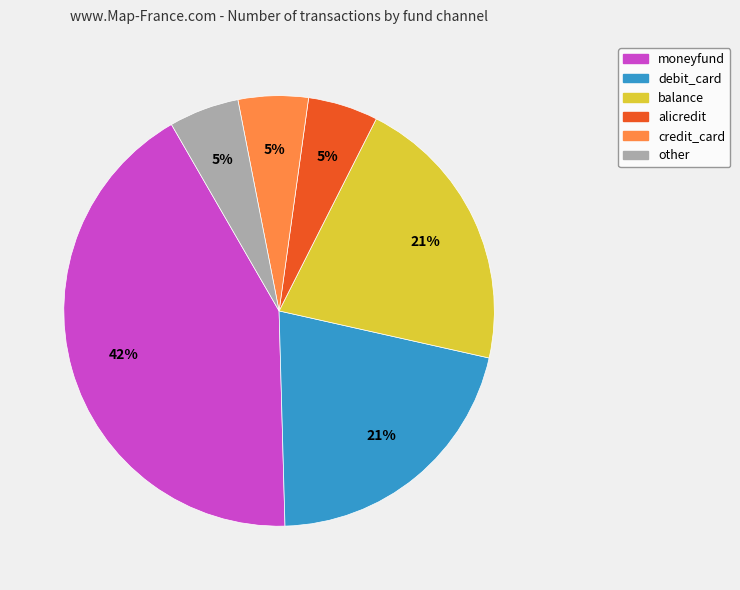

The debit_card slice represents 29% of the pie. True or false?

False